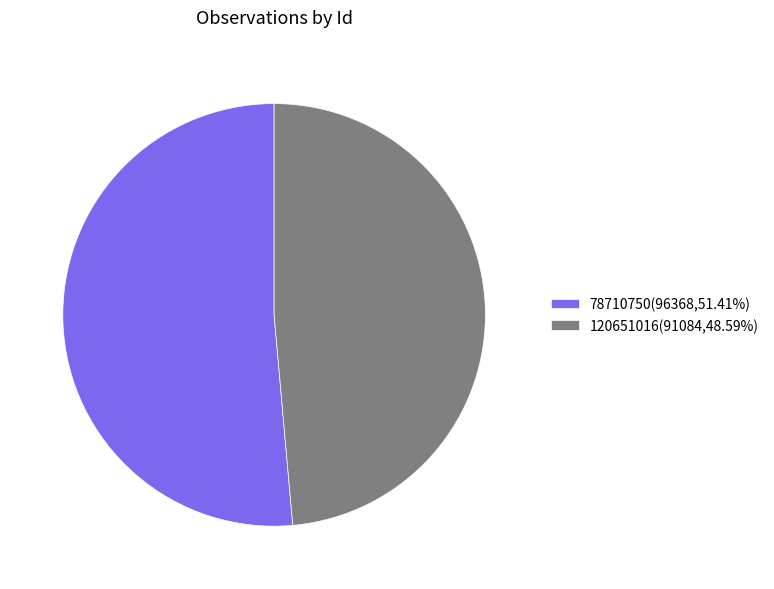

Which slice is the smallest?

120651016